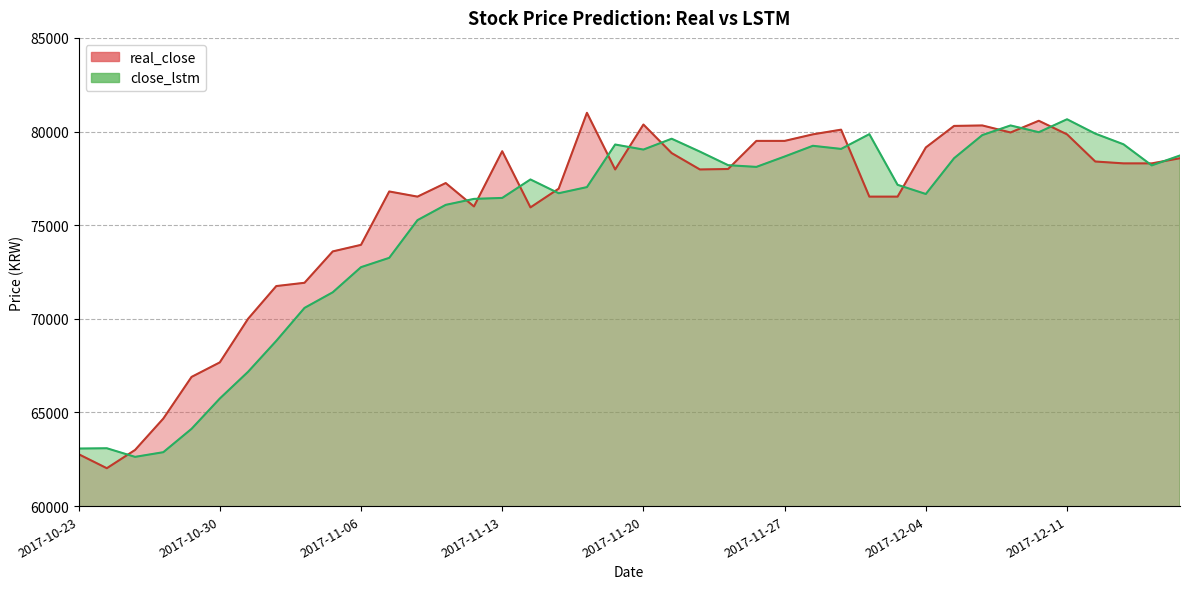

What is the sum of the close_lstm values at 2017-11-28 and 2017-12-07?

159563.3